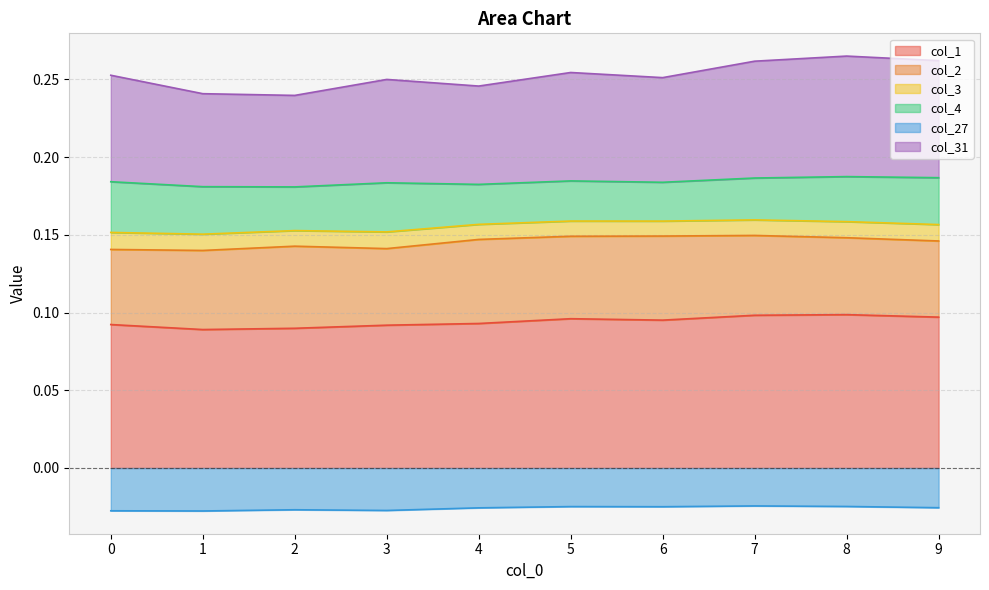

True or false: col_1 and col_27 intersect in this chart.

False